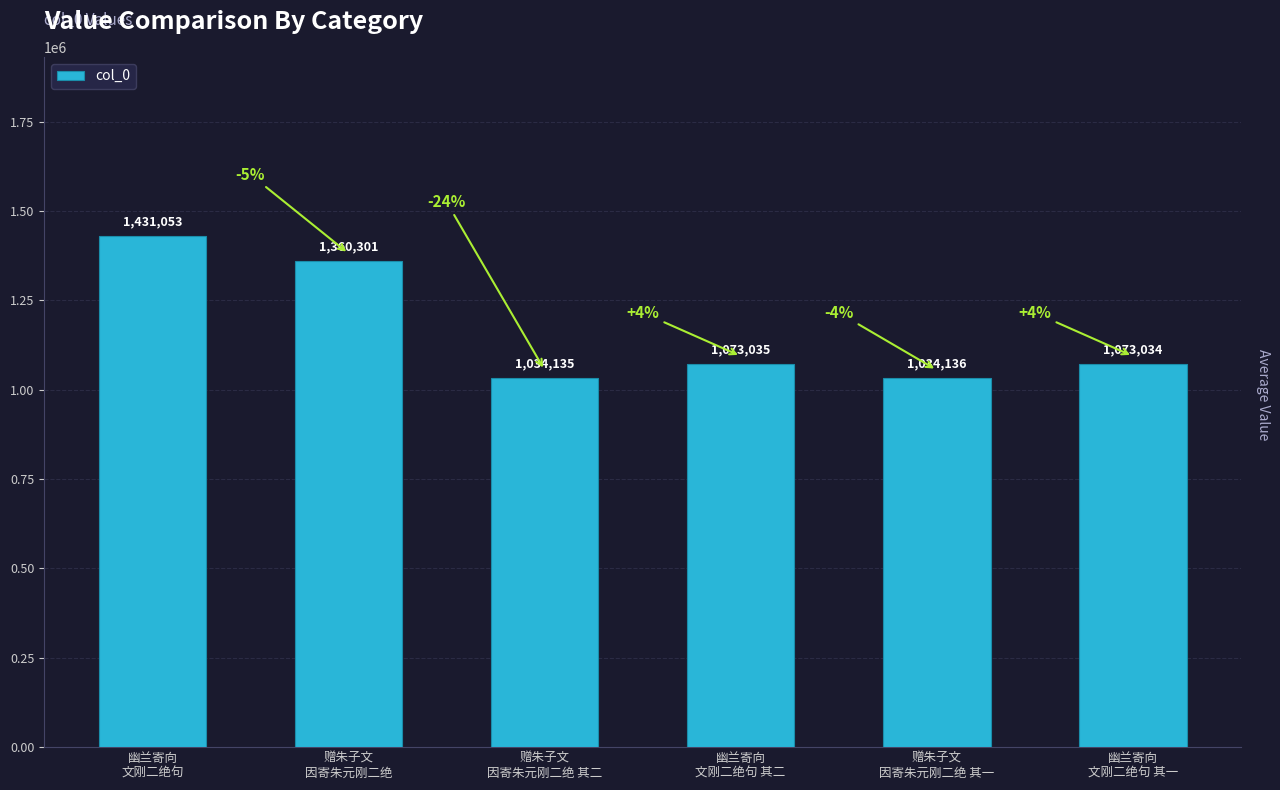

Read the value at 赠朱子文
因寄朱元刚二绝 其二, to the nearest 10.

1034140